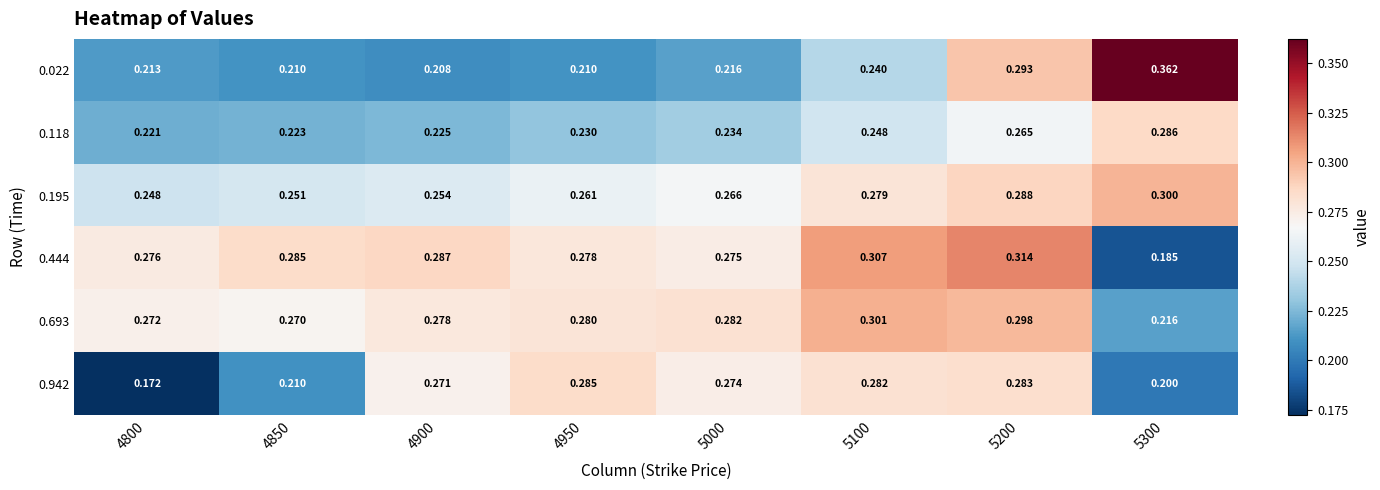

Is the value of 0.195 at 5000 greater than the value of 0.022 at 4850?

Yes